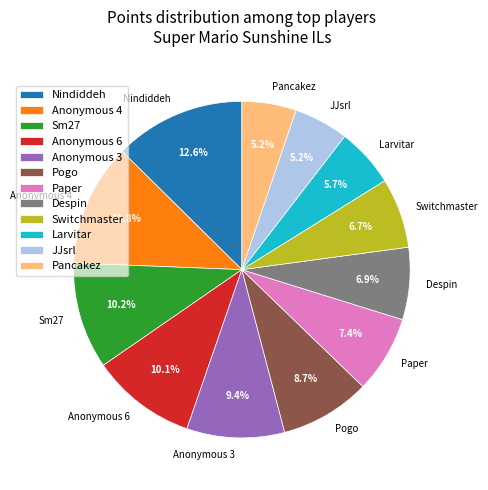

What percentage is the Anonymous 3 slice, to the nearest percent?

9%